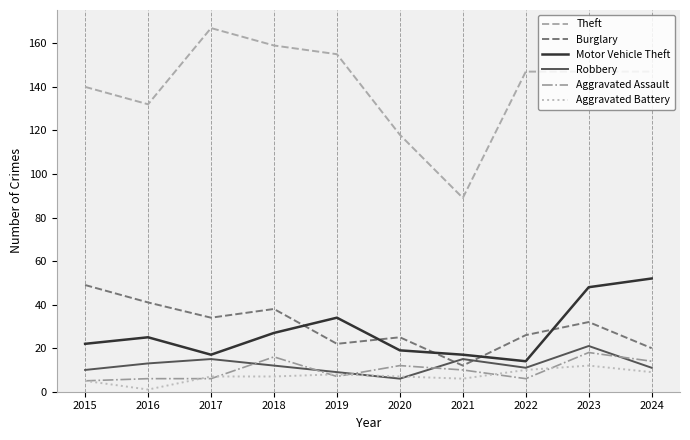

What is the smallest value displayed?

1